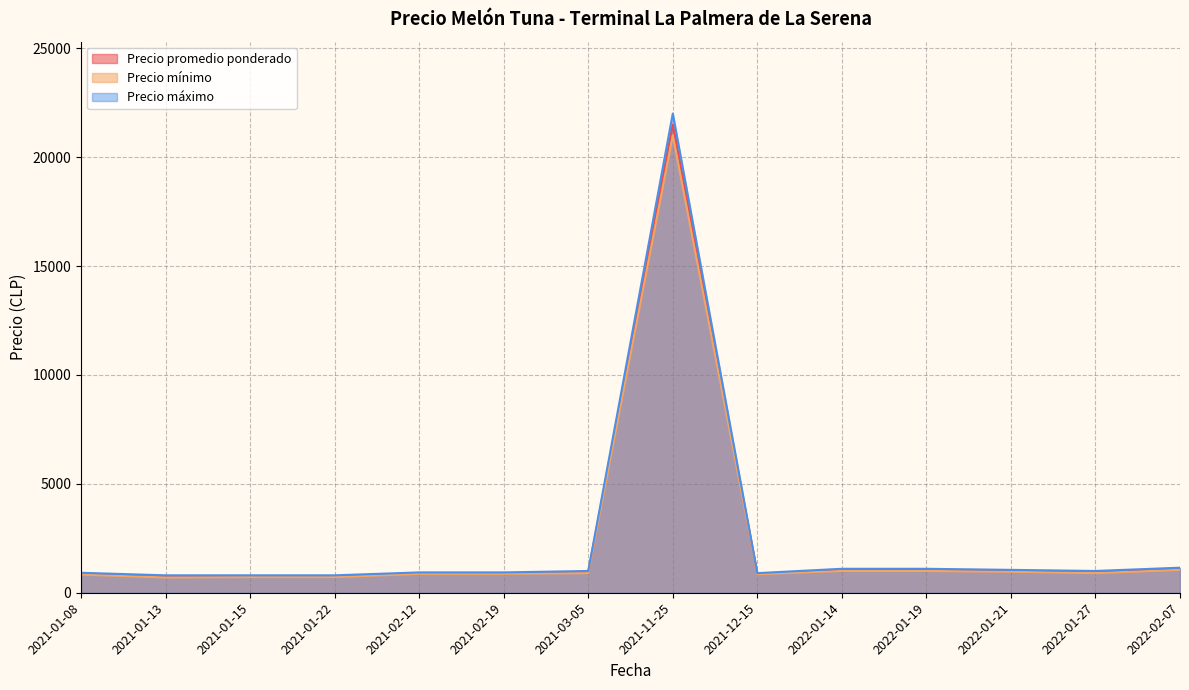

What is the highest value of the Precio promedio ponderado series?

21500.0